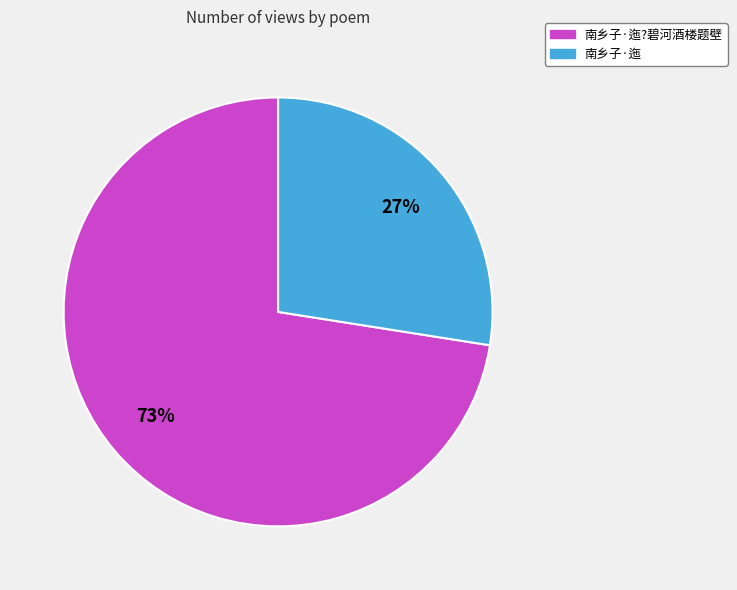

To the nearest percent, what is the average slice percentage?

50%